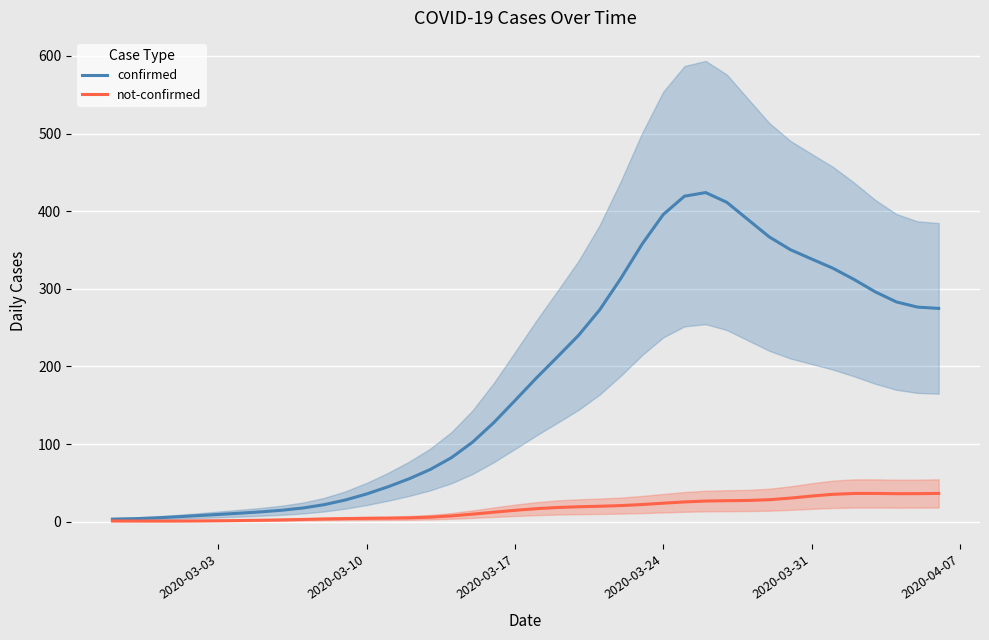

The confirmed series shows 18.9 at 11. True or false?

False